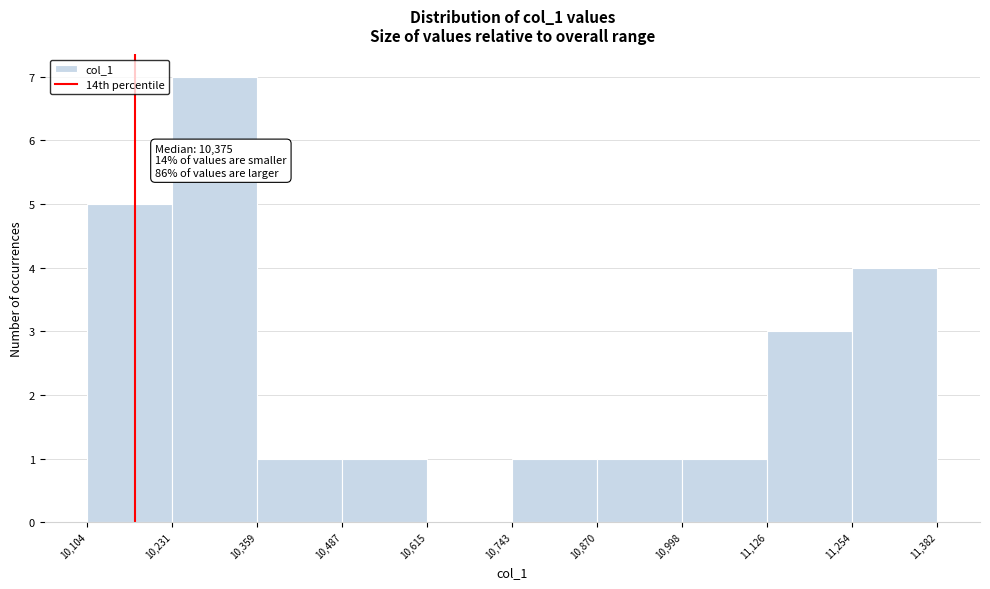

Which range on the x-axis has the tallest bar?

10,231 to 10,359